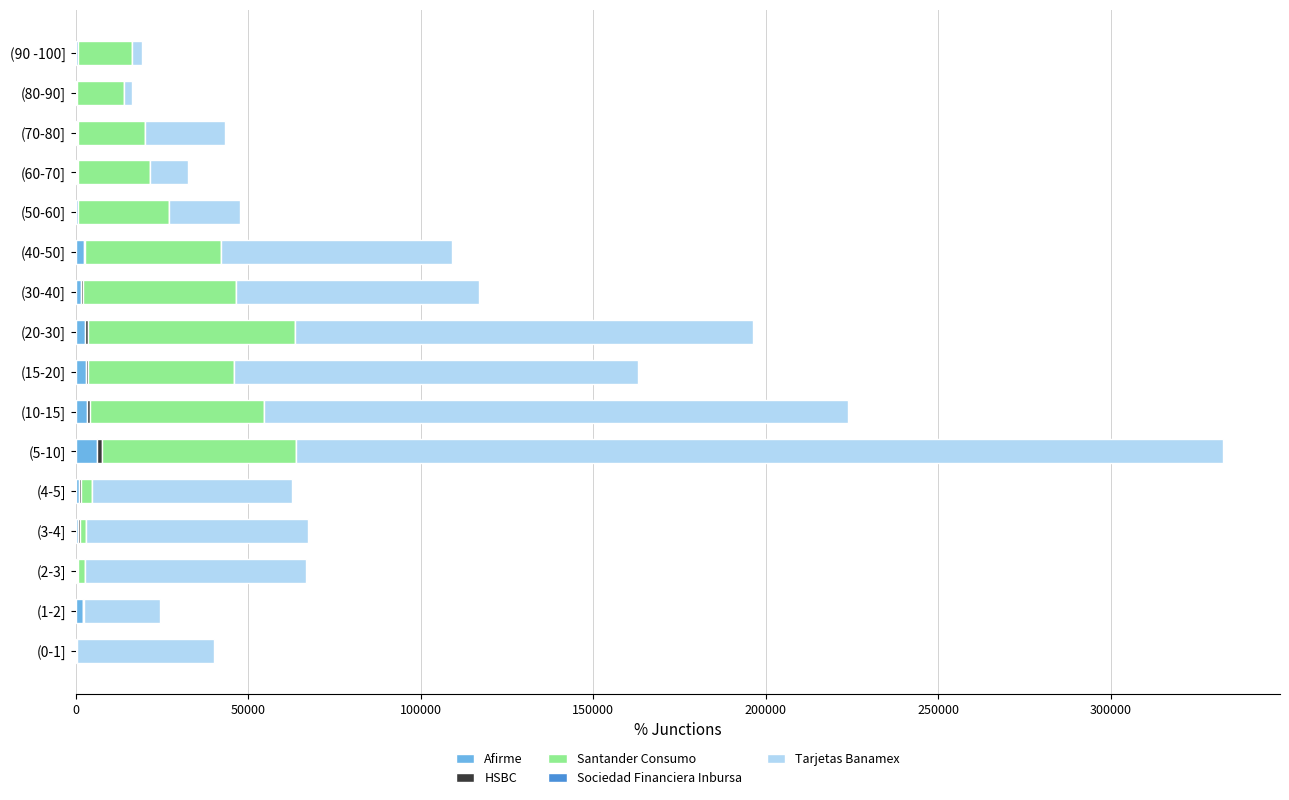

At which category is the sum across all series the highest?

(5-10]